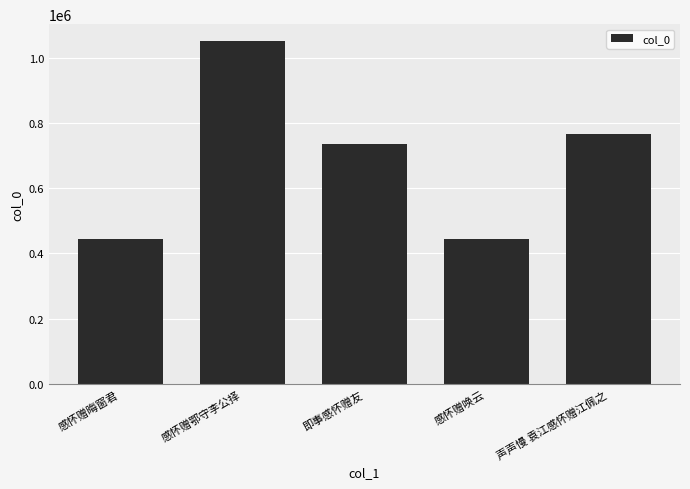

Which has a higher value, 即事感怀赠友 or 感怀赠鄂守李公择?

感怀赠鄂守李公择